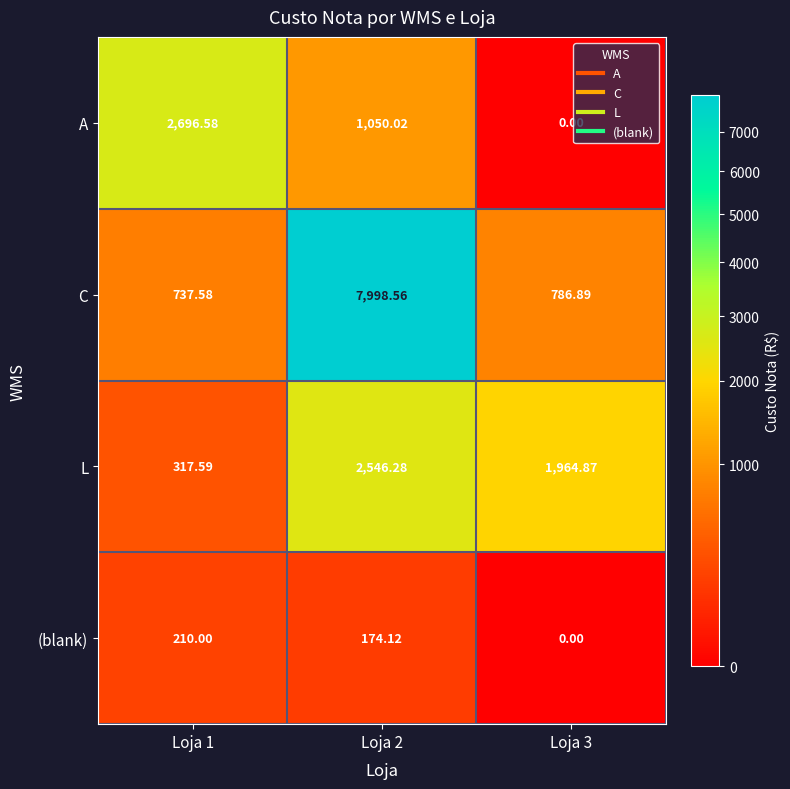

Which series has the largest range (max minus min)?

C